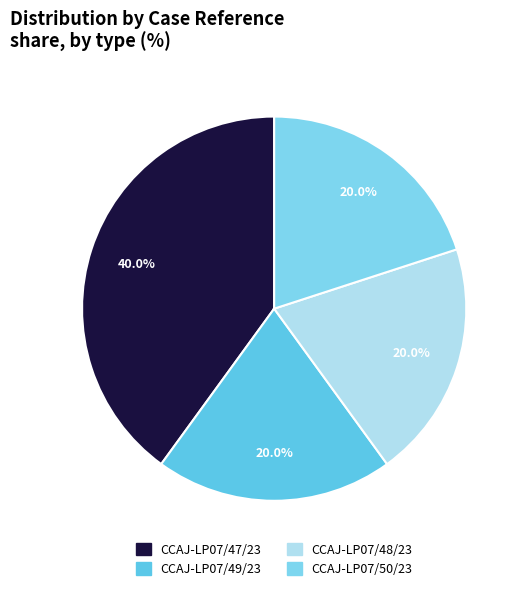

How many segments does this pie chart have?

4